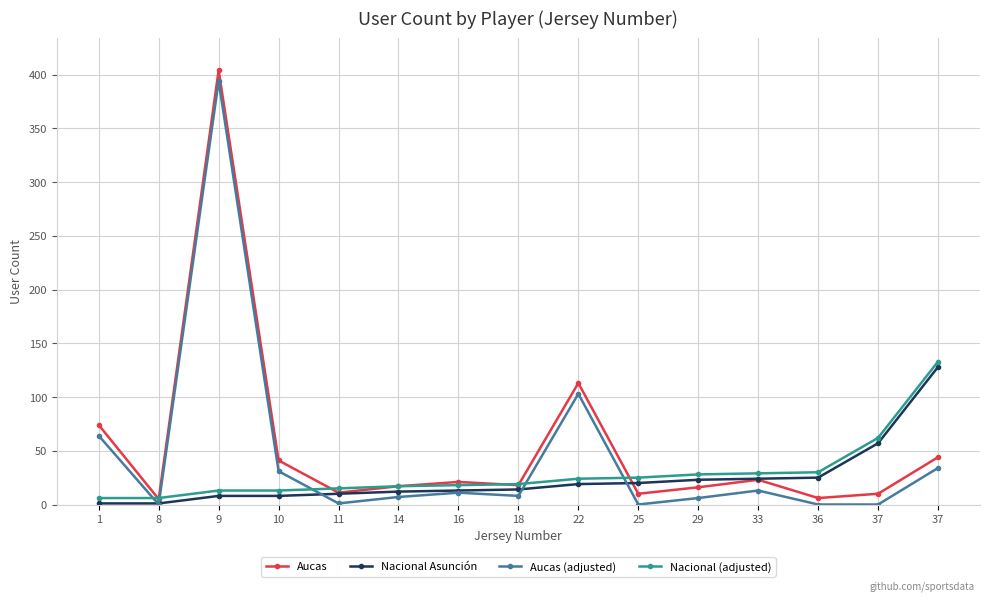

Is the value of Nacional (adjusted) at 18 greater than the value of Aucas at 29?

Yes